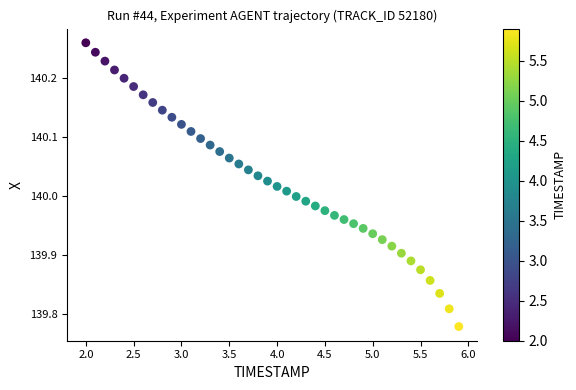

What is the range of X values (max minus min)?

3.9